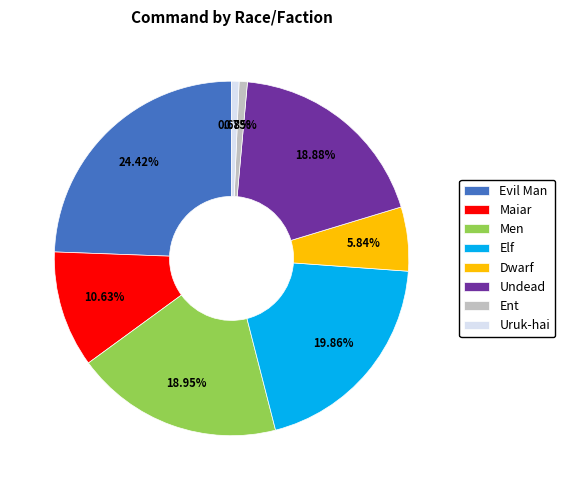

Which slice is the largest?

Evil Man